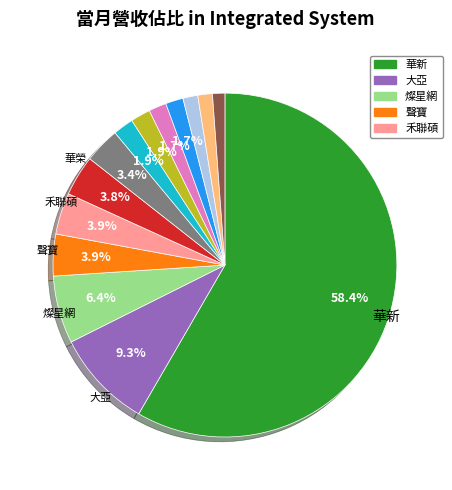

Is there a majority slice in this chart?

Yes